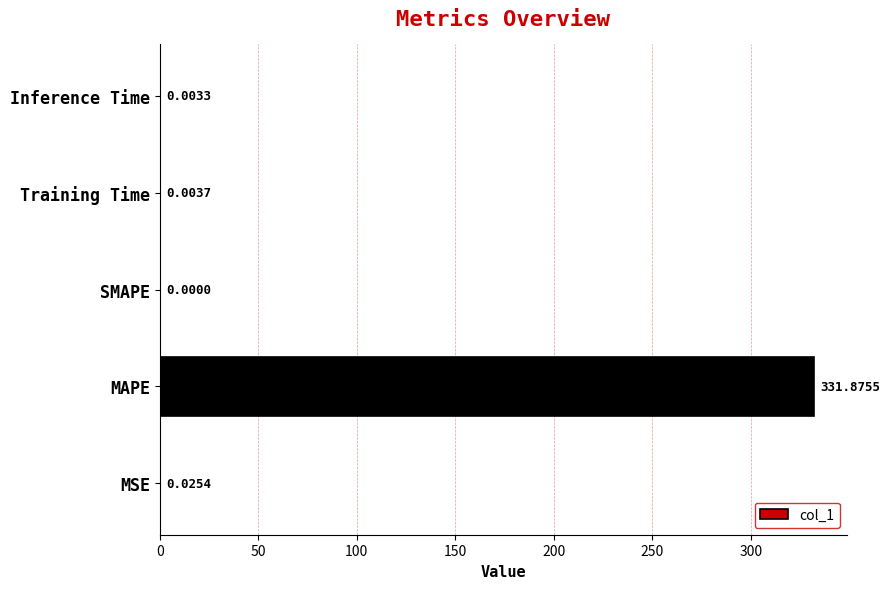

What is the sum of the values at Inference Time and MAPE?

331.9